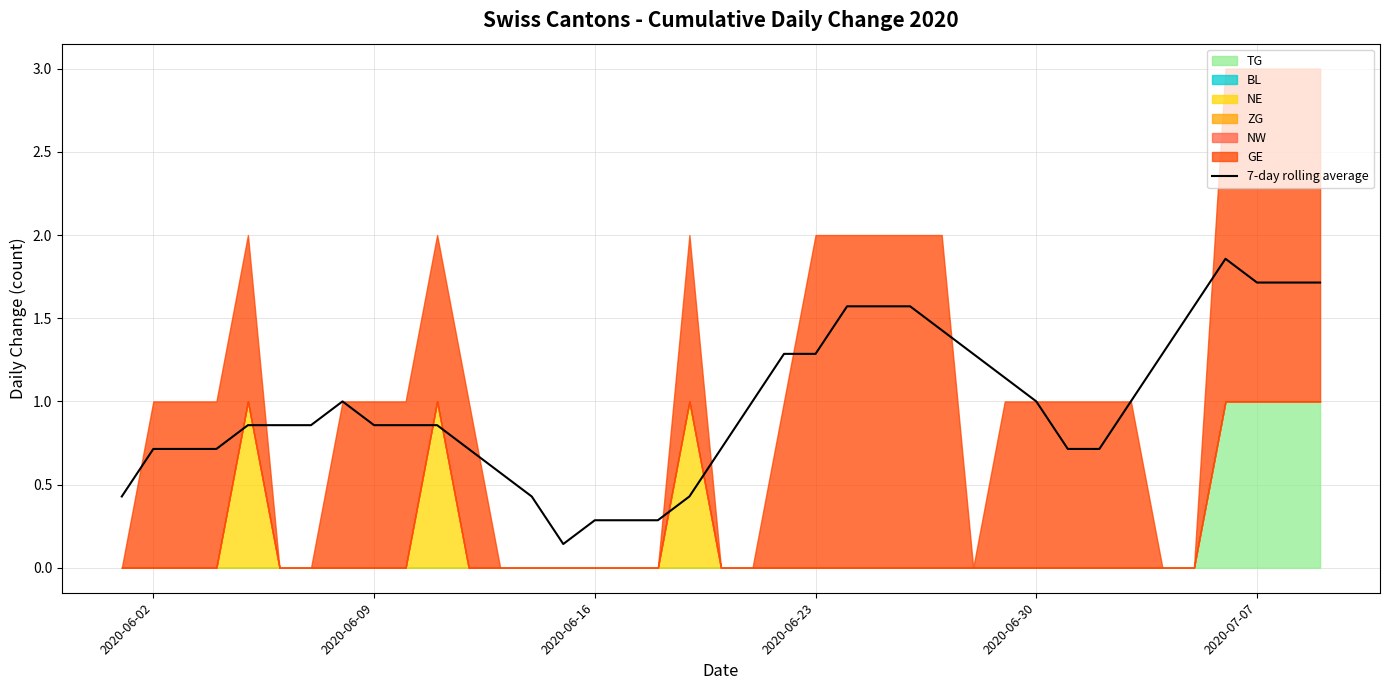

The 7-day rolling average series shows 1.7 at 2020-06-30. True or false?

False